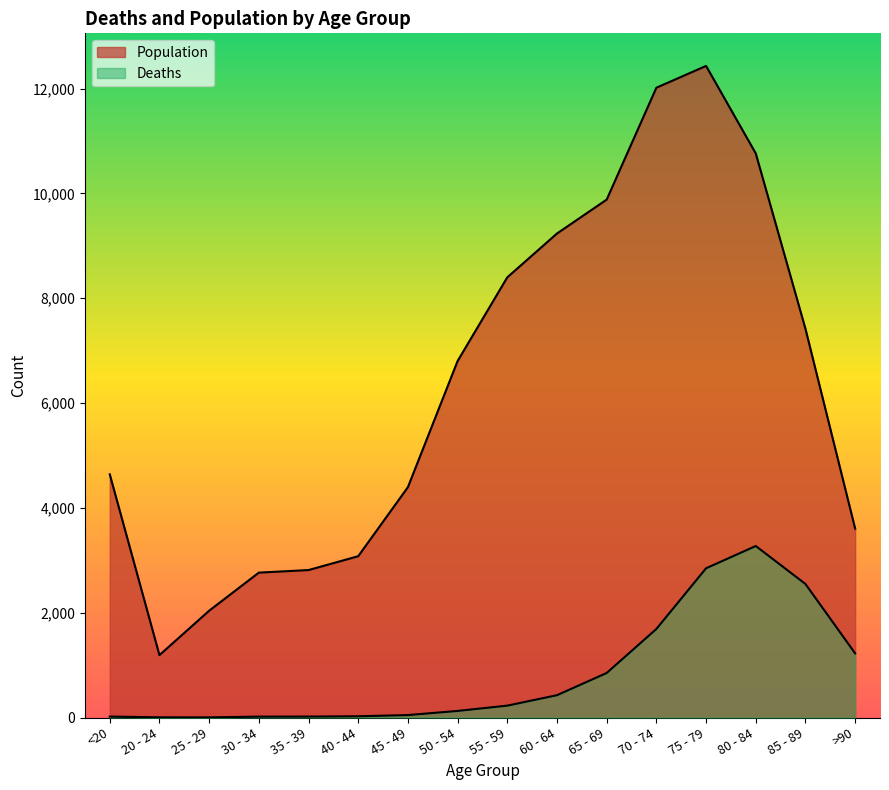

At which category does Population reach its first local peak?

75 - 79